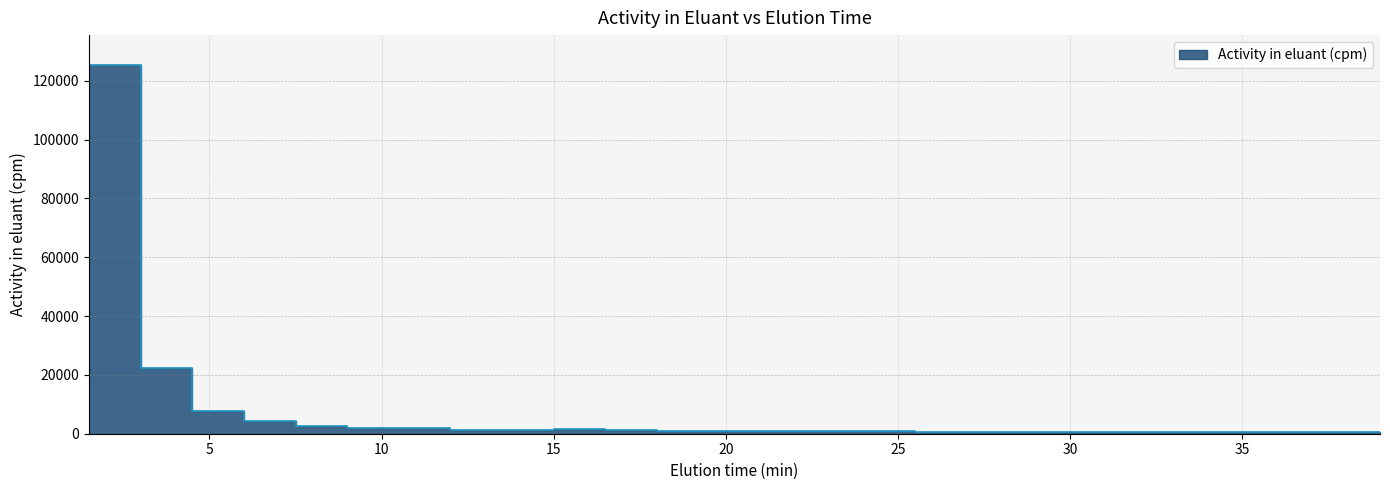

What is the difference between the maximum and minimum values?

124991.1